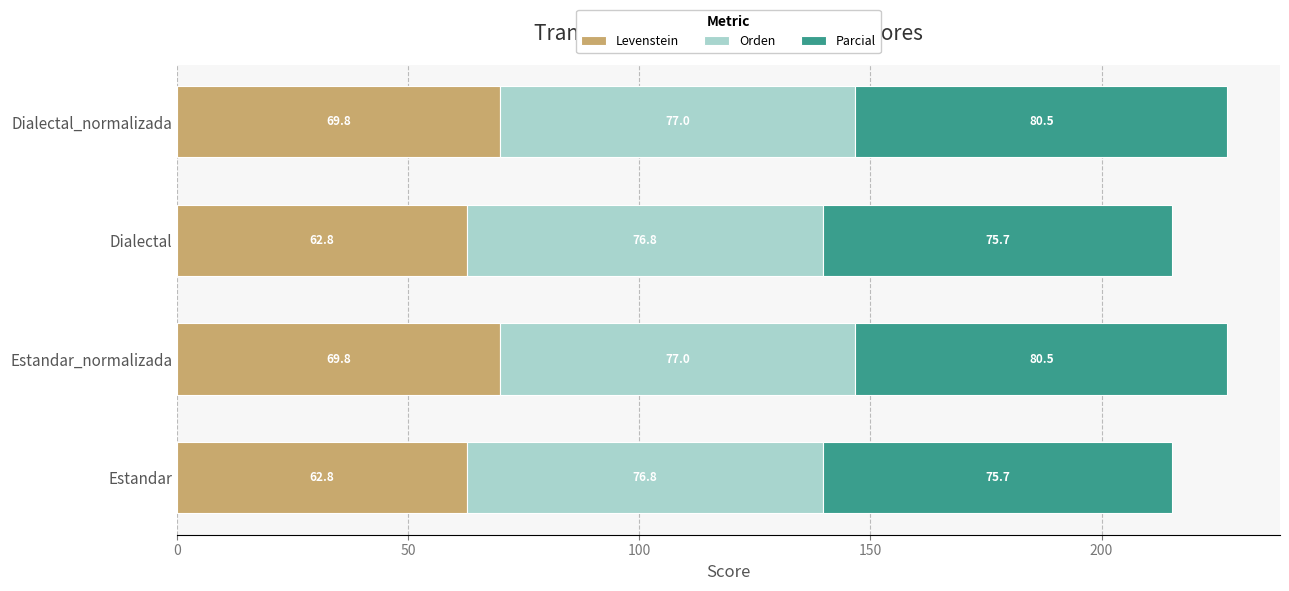

What is the difference between the maximum and minimum values in the Levenstein series?

7.0